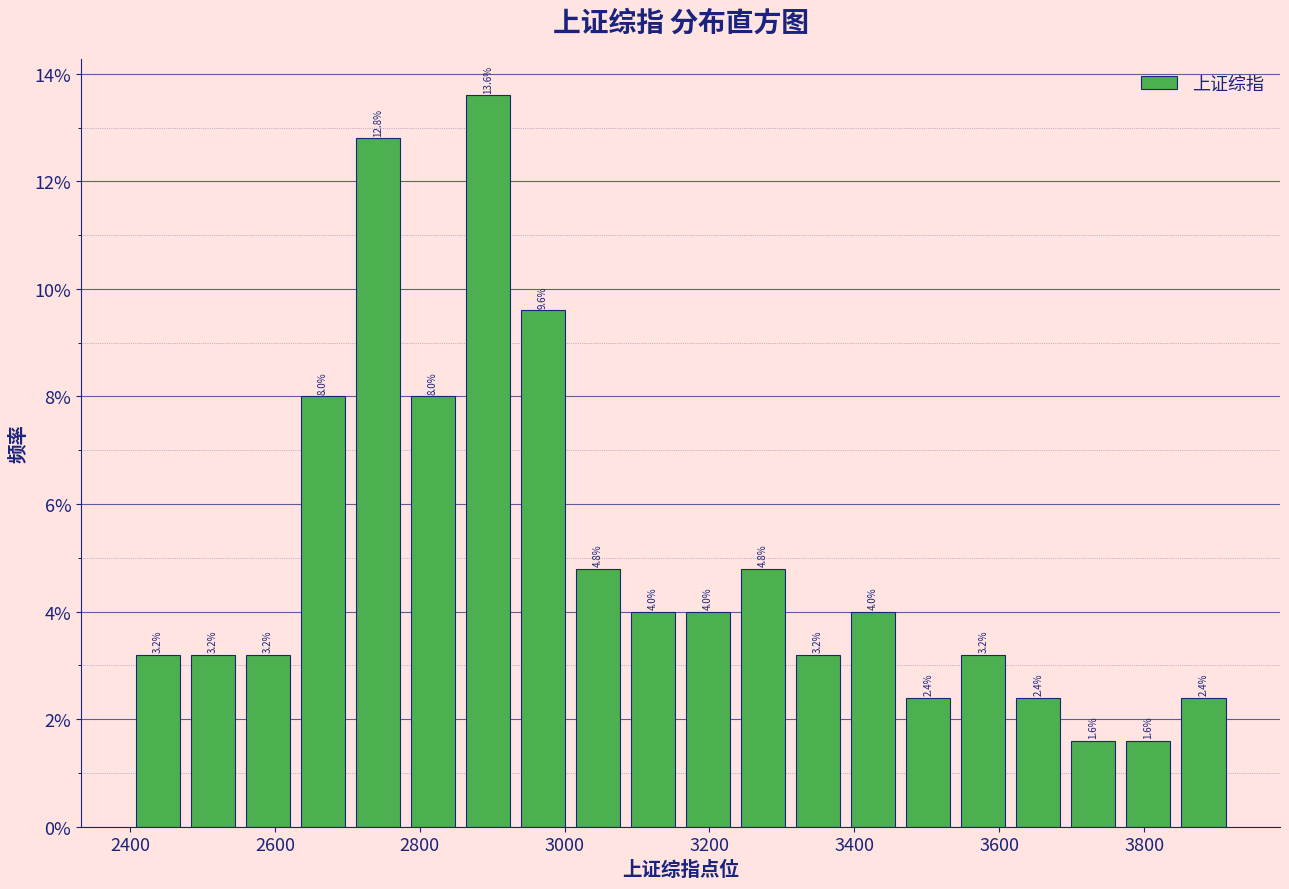

Around what value on the x-axis is the tallest bar? Give the approximate position of its centre, as read against the axis.

2900